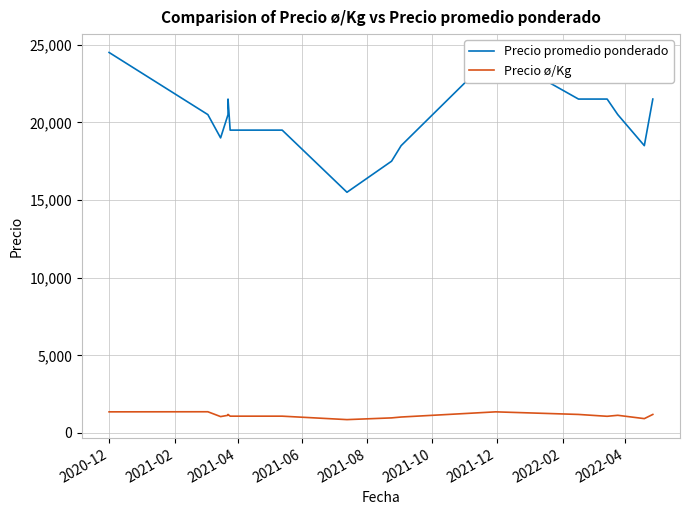

Which series has the largest total across all categories?

Precio promedio ponderado